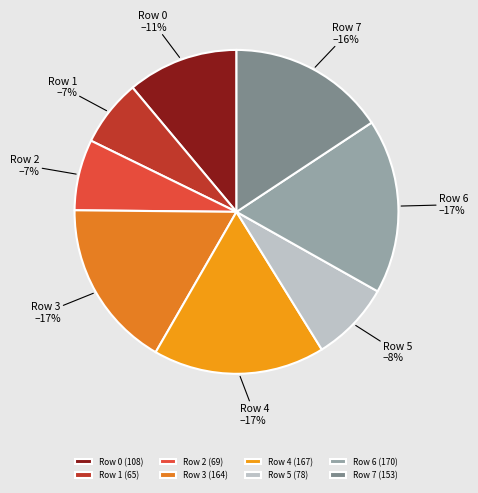

Does any single category account for the majority?

No